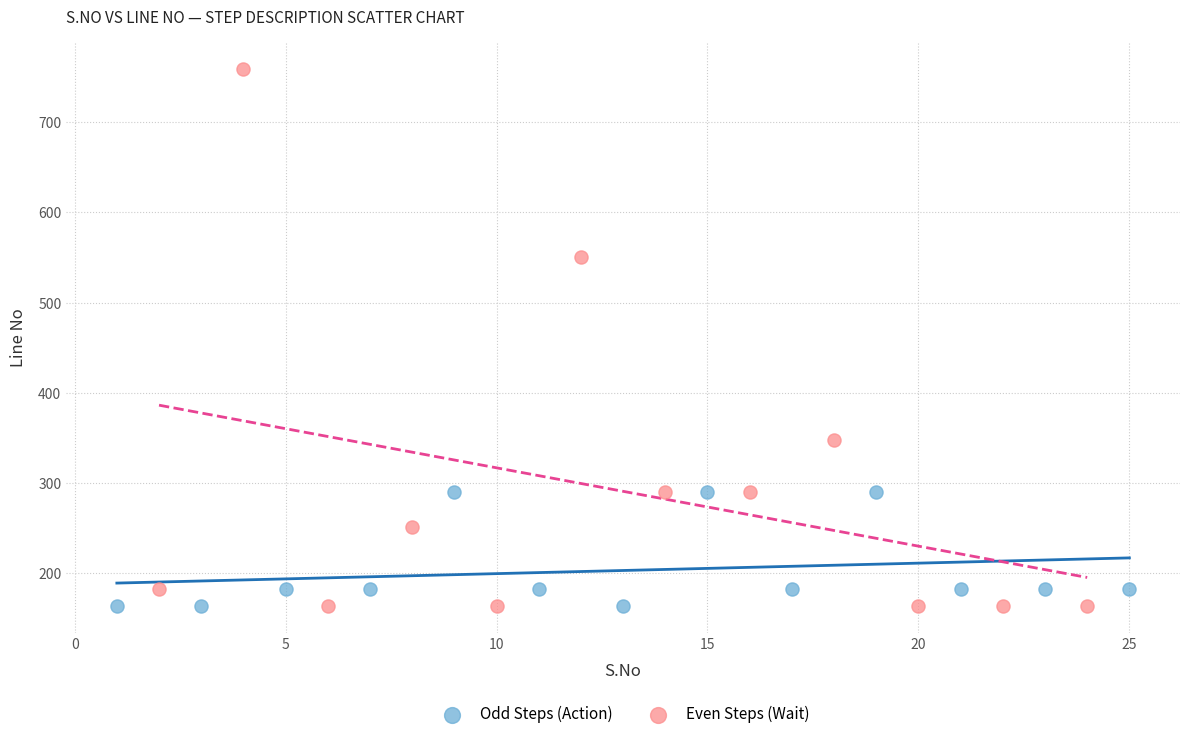

Which series has the largest Y range (max minus min)?

Even Steps (Wait)